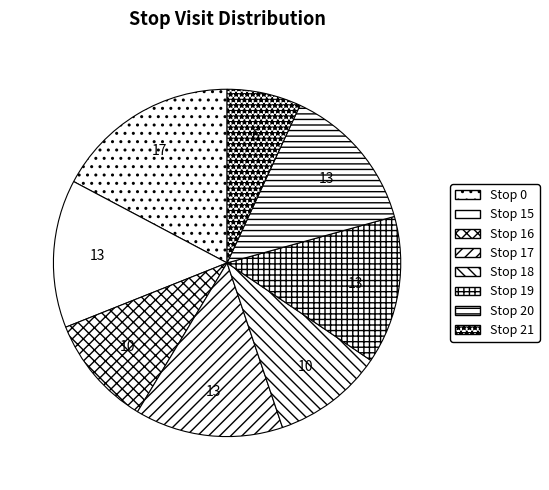

Count the number of slices in the pie.

8